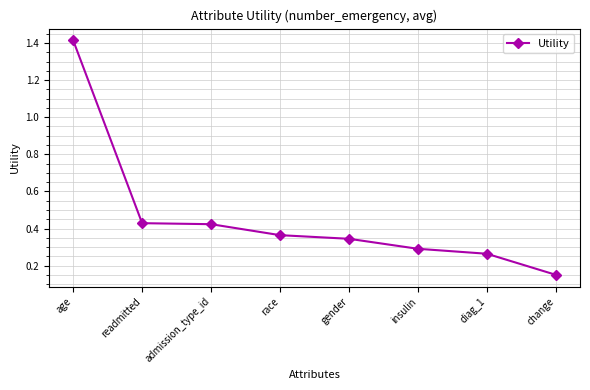

At which category does the chart reach its minimum across all series?

change